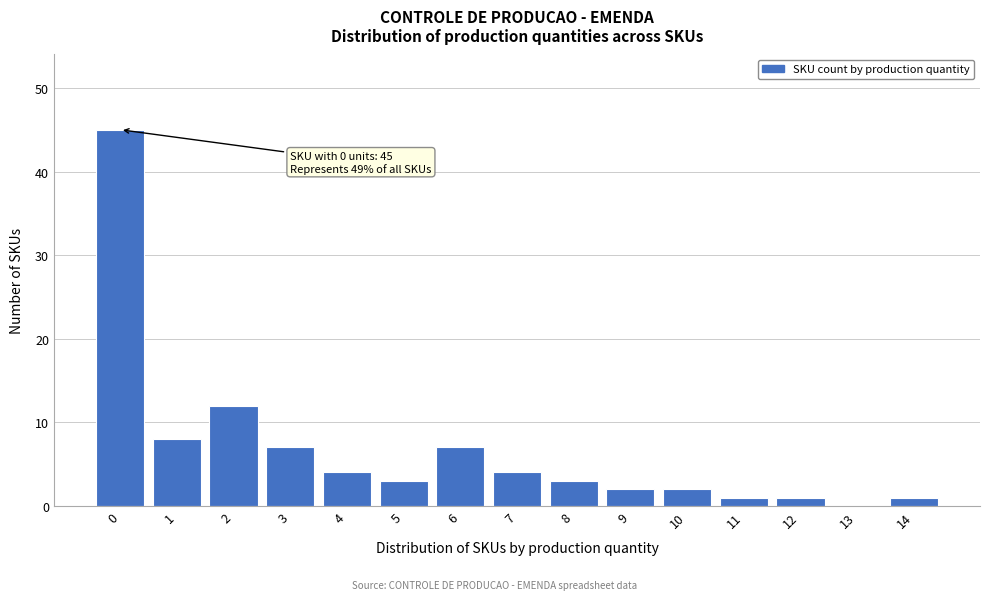

Reading right to left, what are all the values shown in this chart?

14=1	13=0	12=1	11=1	10=2	9=2	8=3	7=4	6=7	5=3	4=4	3=7	2=12	1=8	0=45